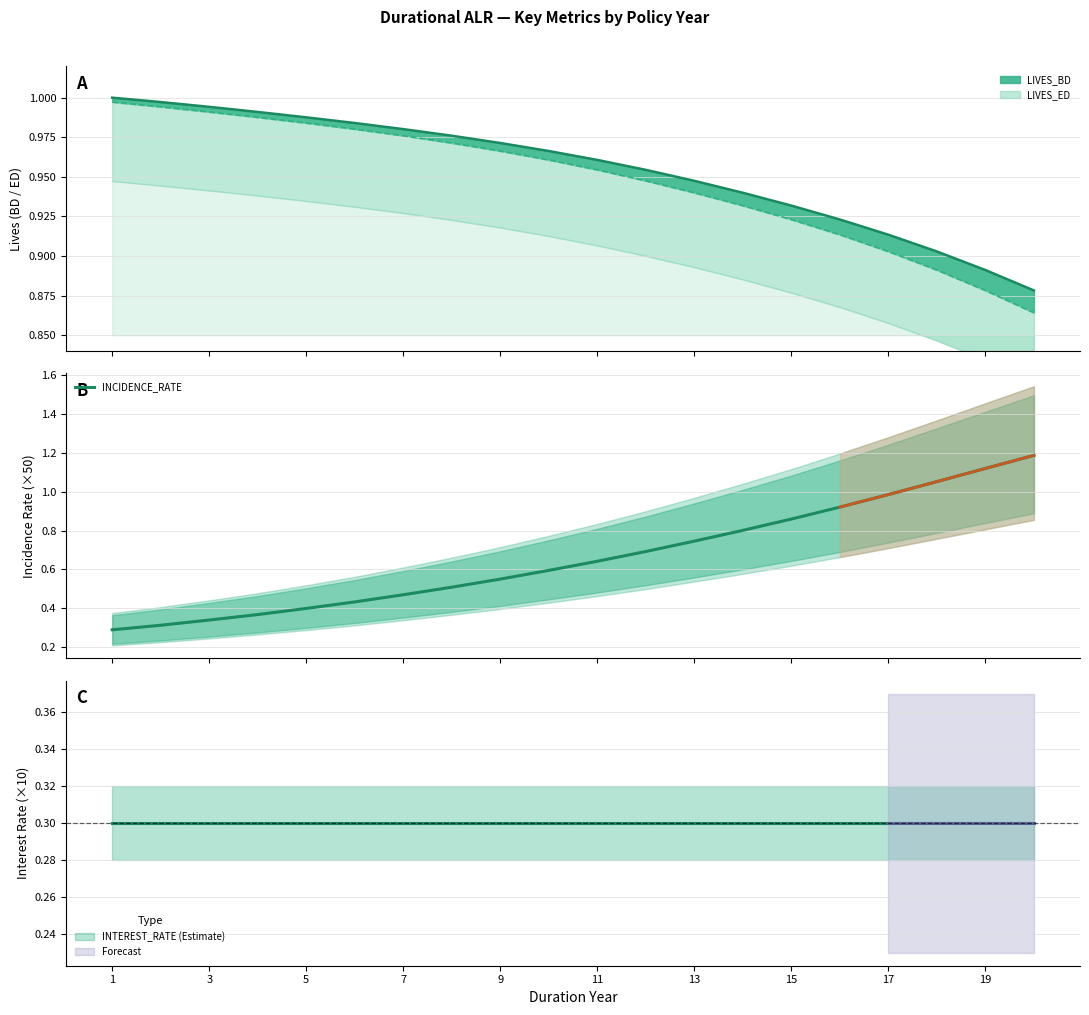

What is the difference between the maximum and minimum values?

0.9